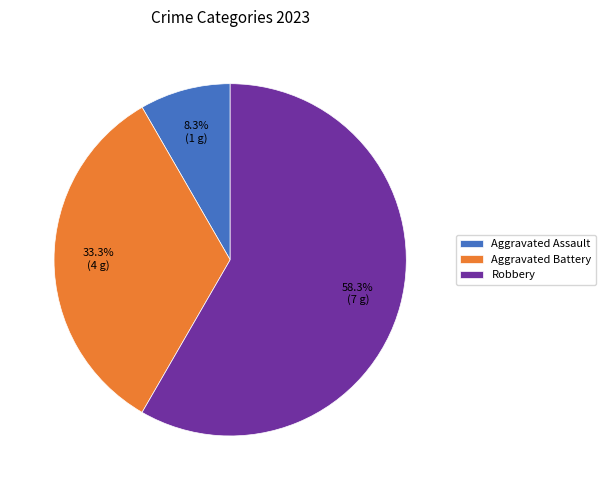

Is the sum of Aggravated Battery and Aggravated Assault greater than half?

No